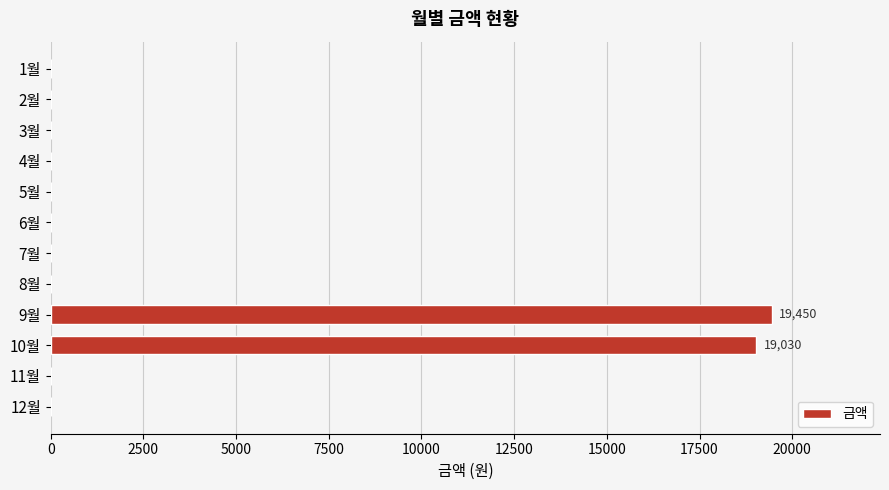

The value at 3월 is 0. True or false?

True